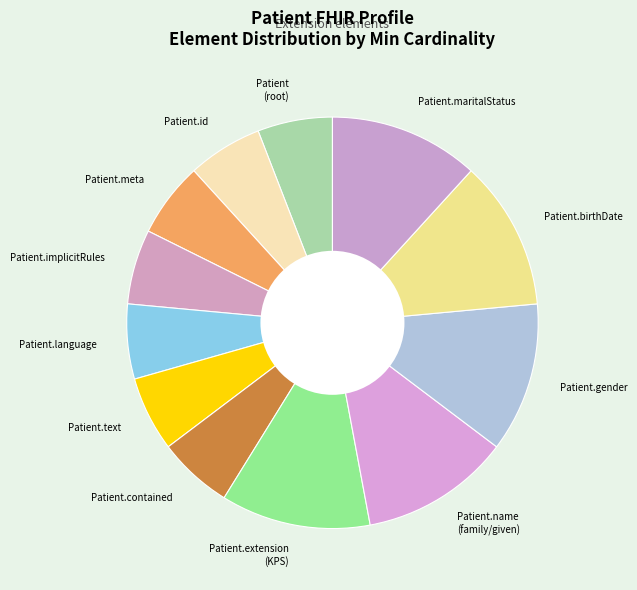

Between Patient (root) and Patient.maritalStatus, which is larger?

Patient.maritalStatus